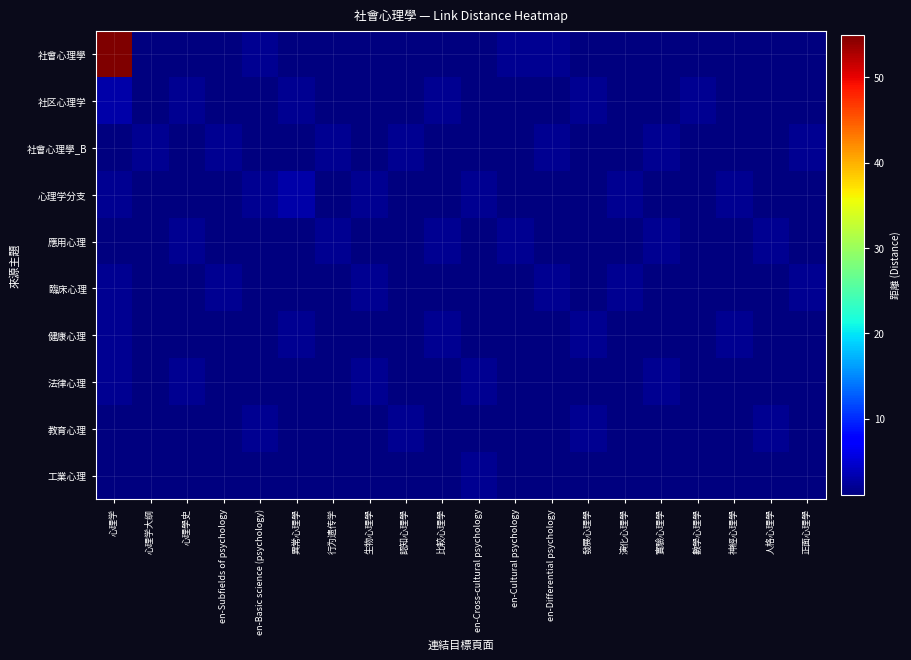

Count the number of categories in the chart.

20